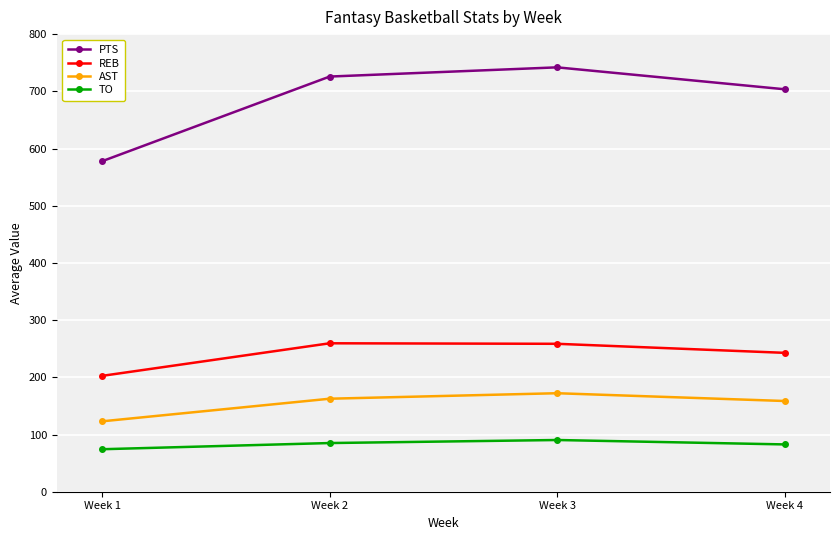

Is this an area chart (filled region under the line)?

No